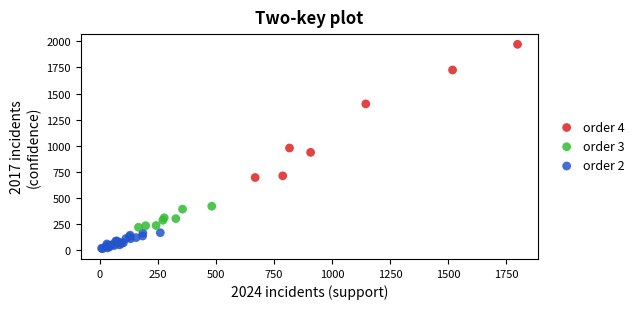

Which series reaches the minimum Y coordinate?

order 2